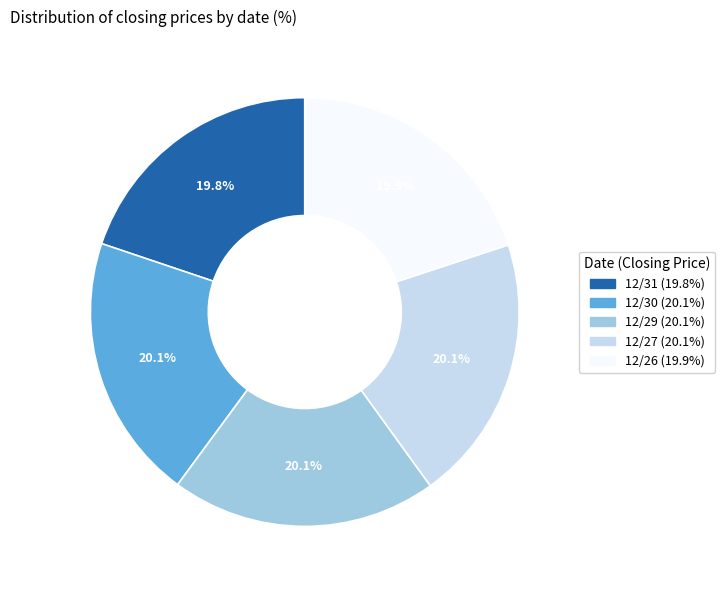

Approximately how many times larger is the value at 12/31 compared to 12/26?

1.0